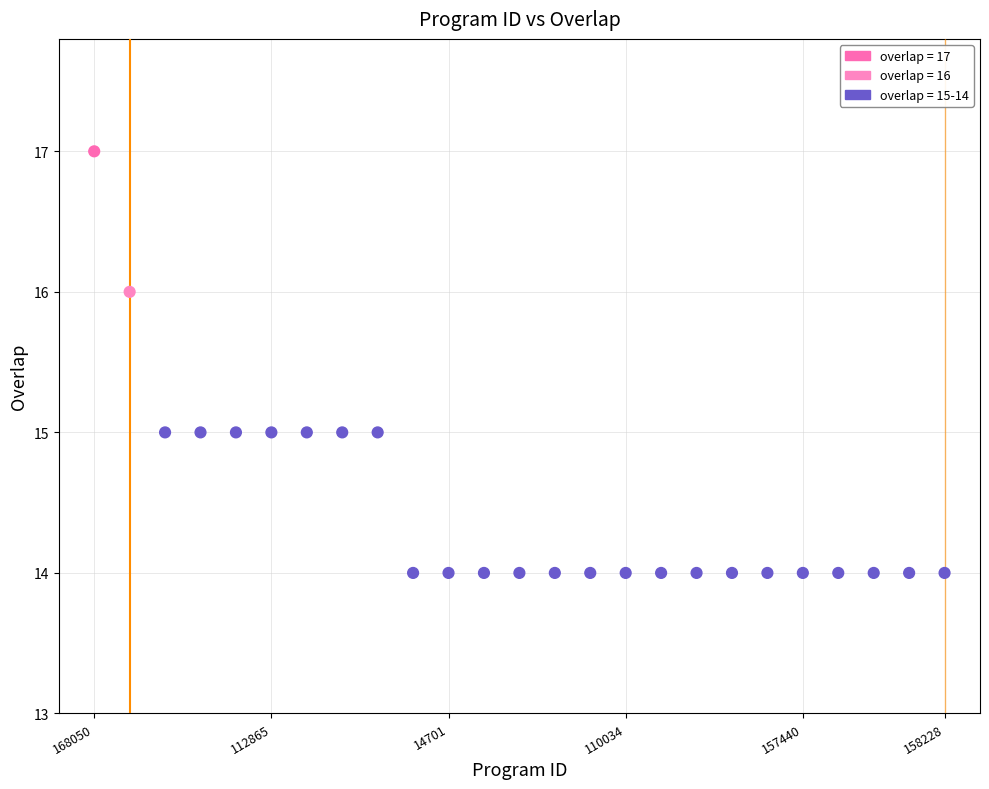

What is the range of Y values (max minus min)?

3